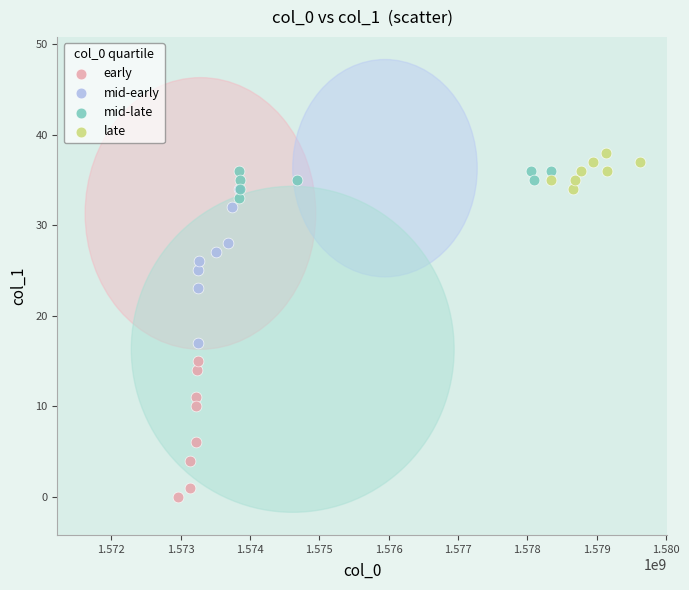

Which series reaches the maximum Y coordinate?

late